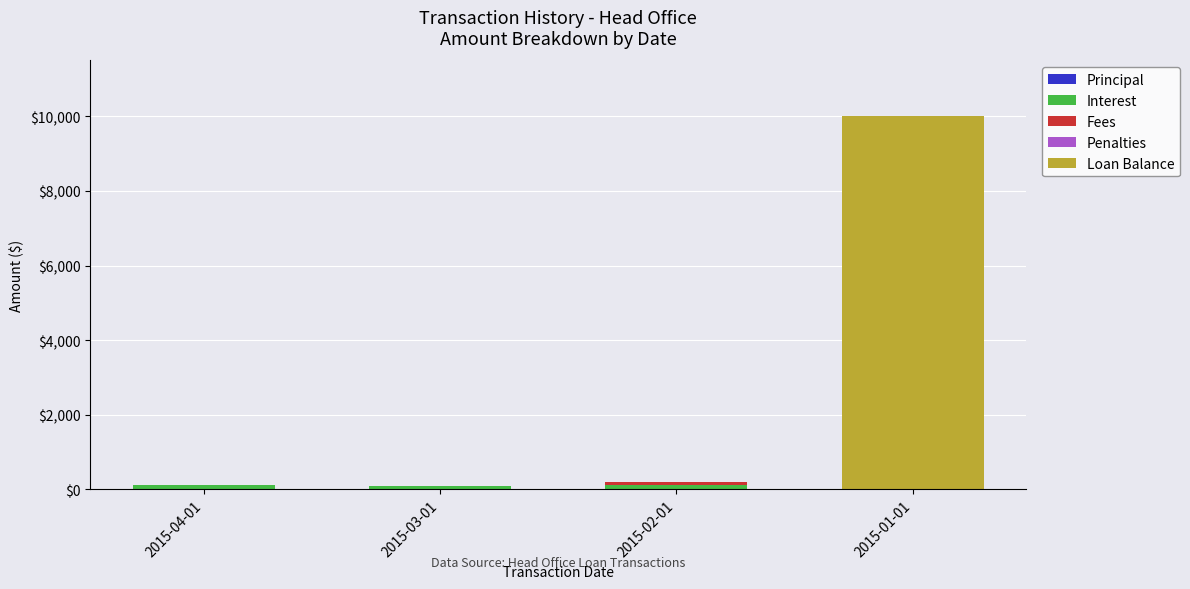

What is the total value across all series at 2015-01-01?

10000.0